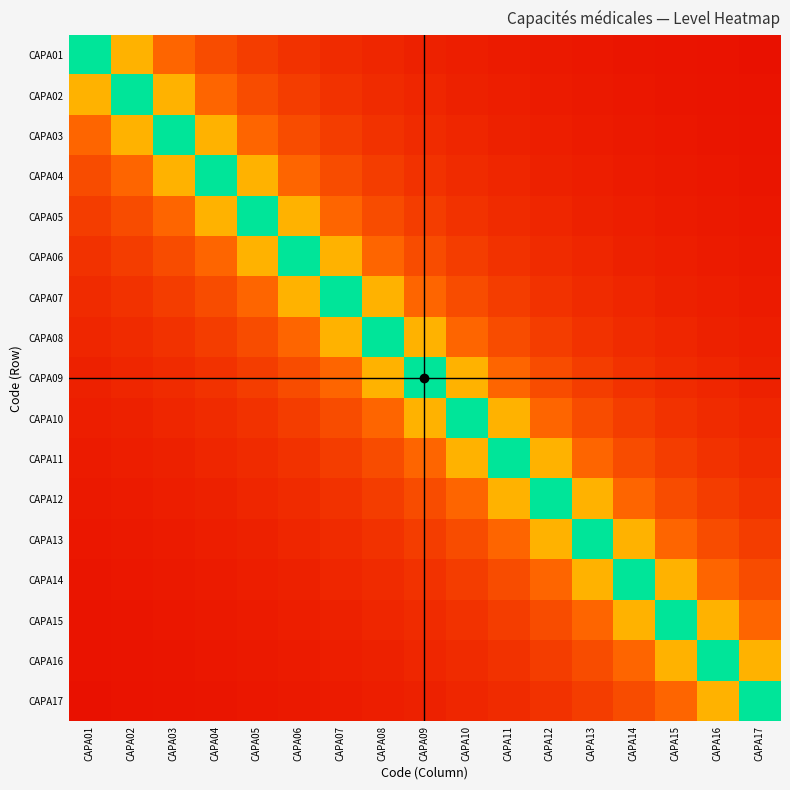

Between CAPA10 and CAPA13, which is larger?

CAPA10